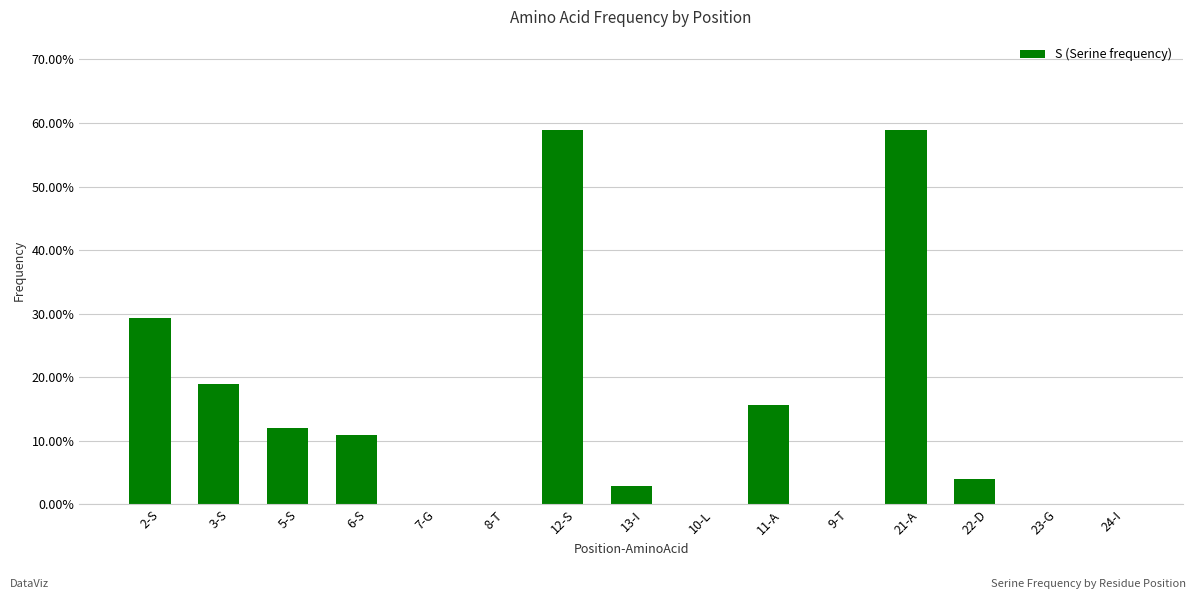

How many values exceed 0?

9